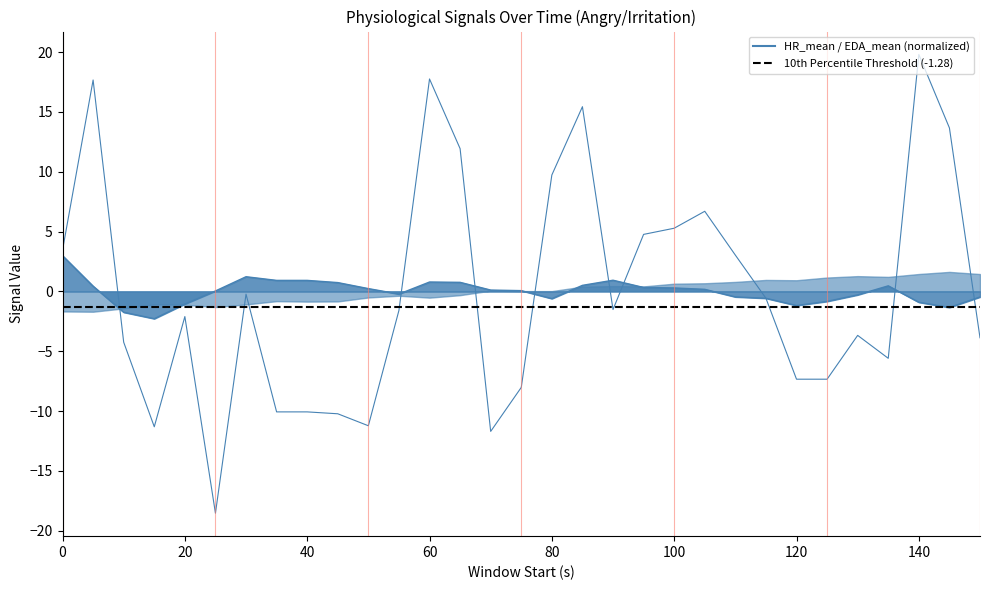

What is the difference between the maximum and minimum values in the SDNN series?

38.3